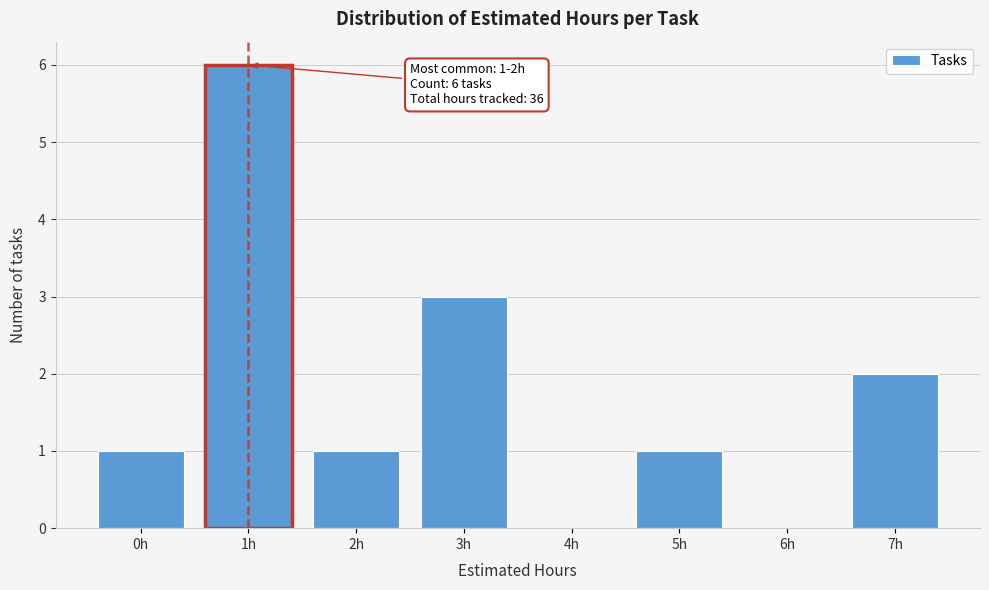

Reading left to right, extract all data points from this chart.

0h=1	1h=6	2h=1	3h=3	4h=0	5h=1	6h=0	7h=2